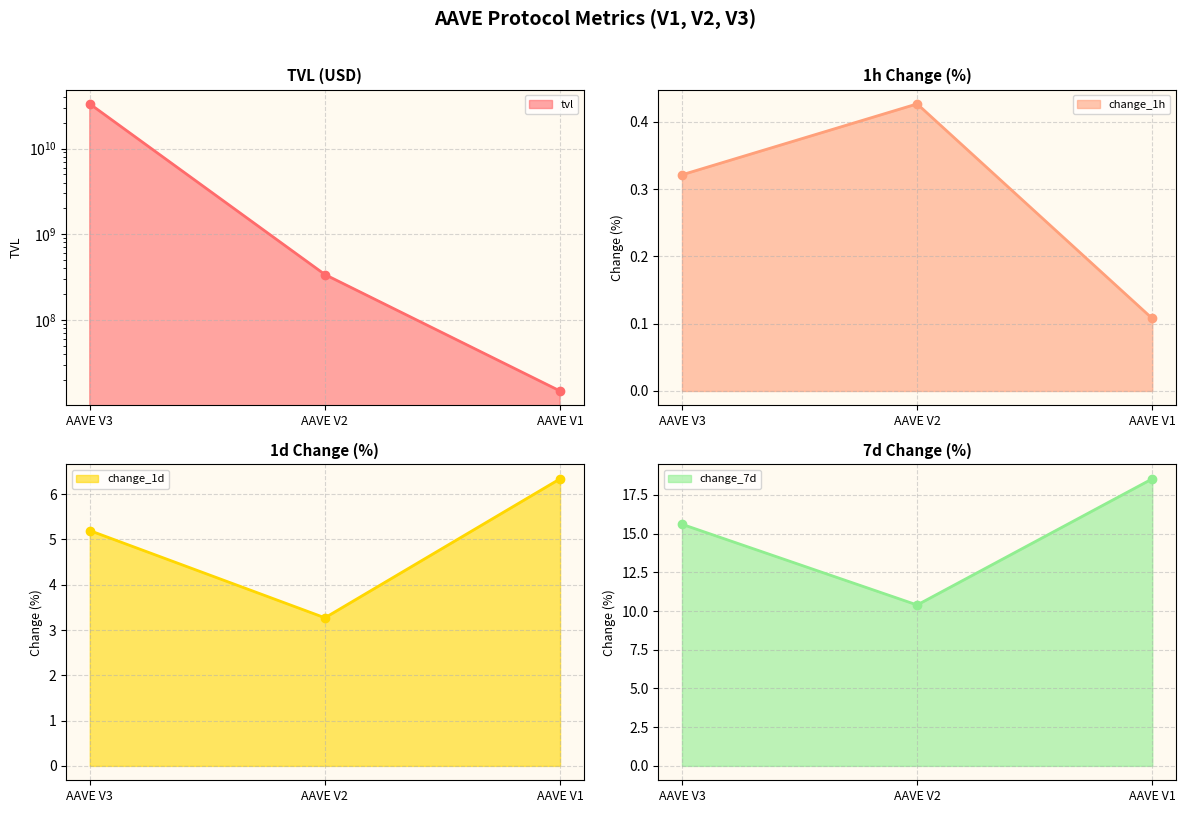

What is the total value across all series at AAVE V1?

14727197.6